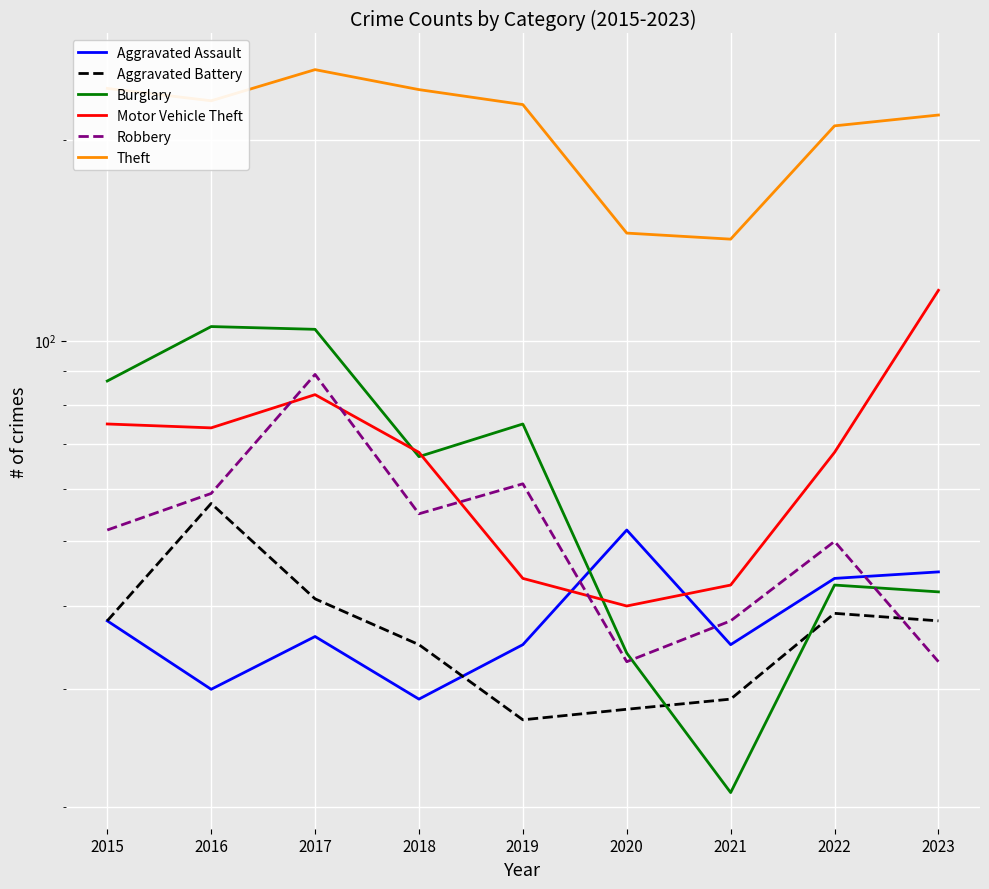

What is the difference between the maximum and minimum values in the Robbery series?

56